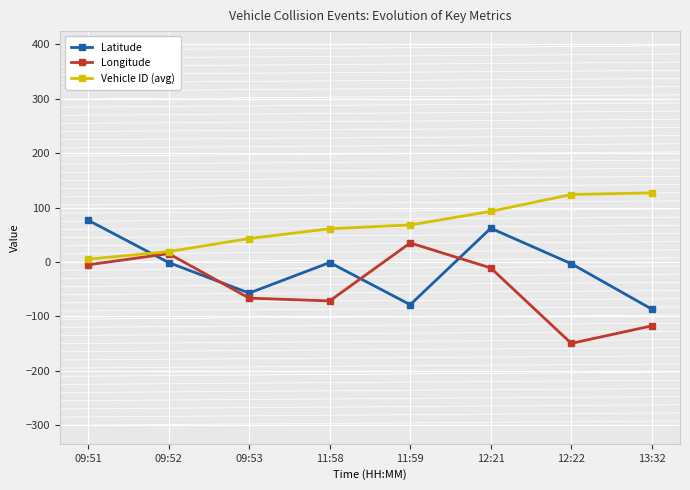

What position from the right is 11:59?

4